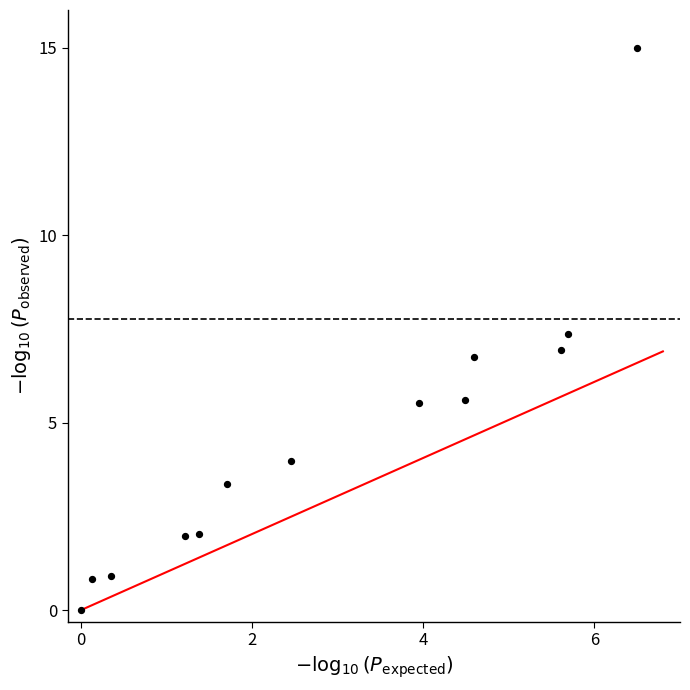

What is the range of Y values (max minus min)?

15.0